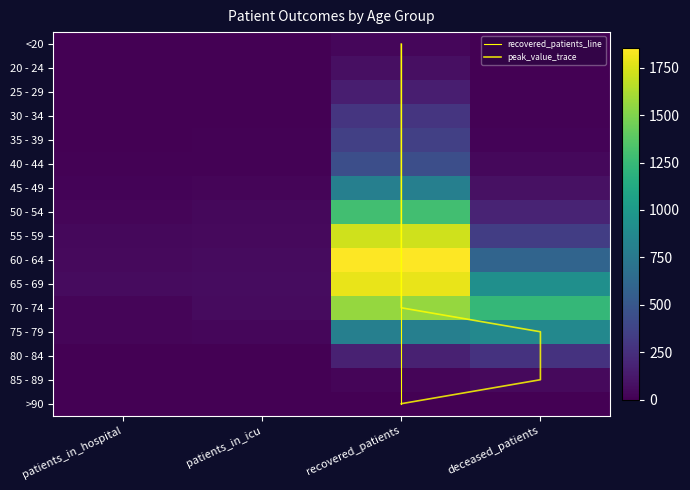

Is it true that 25 - 29 equals 16 at deceased_patients?

False